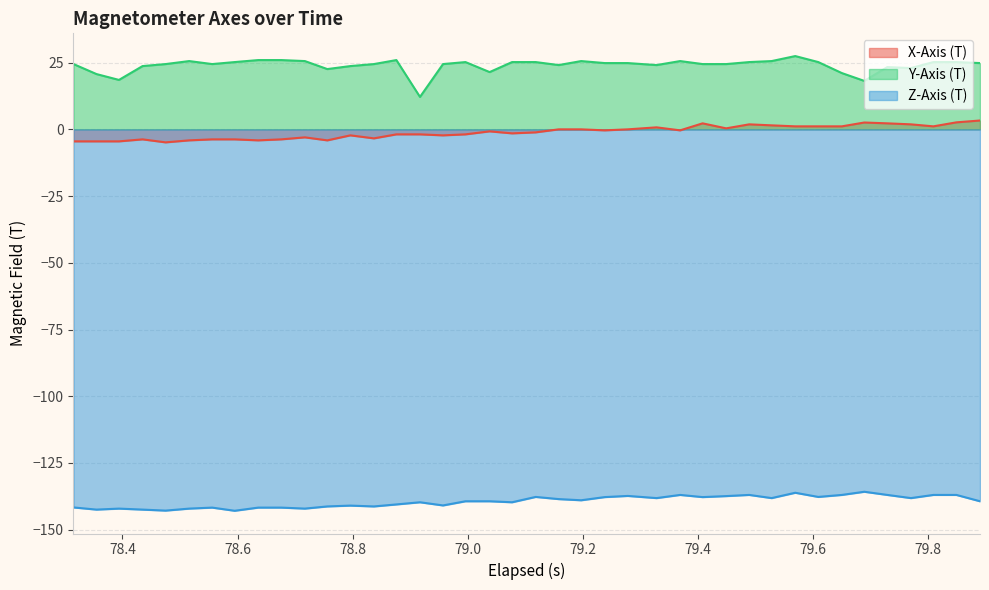

What is the average value of the Z-Axis (T) series?

-139.5